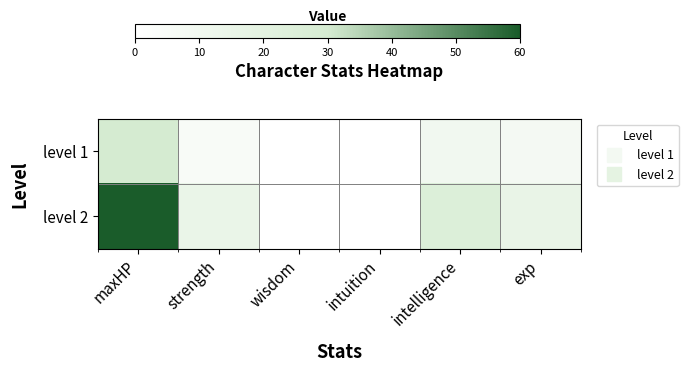

Rank the series by their maximum value, from lowest to highest.

level 1, level 2